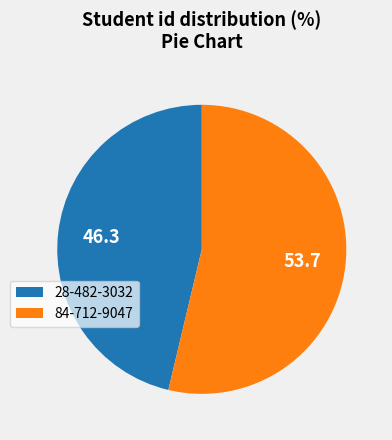

Between 84-712-9047 and 28-482-3032, which is larger?

84-712-9047